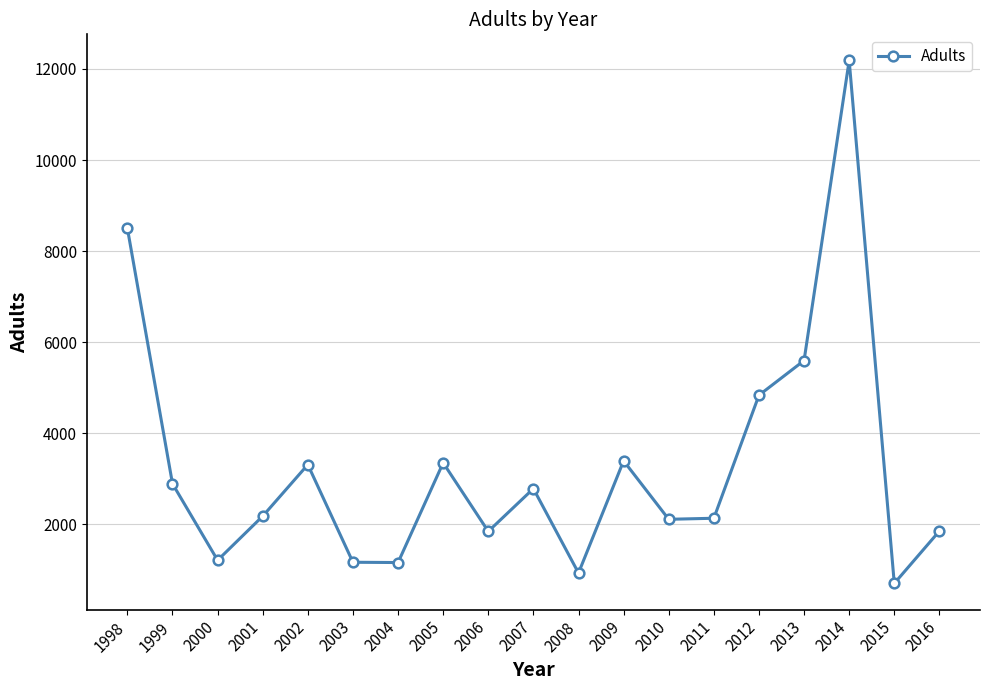

What is the value of the 17th point from the left?

12187